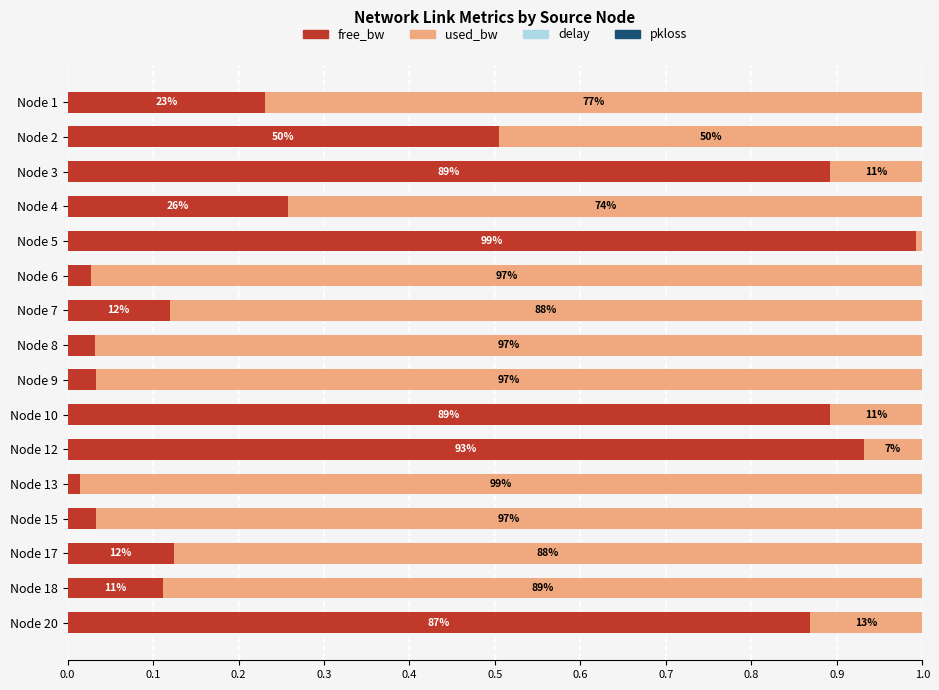

The free_bw series shows 1.4 at Node 3. True or false?

False